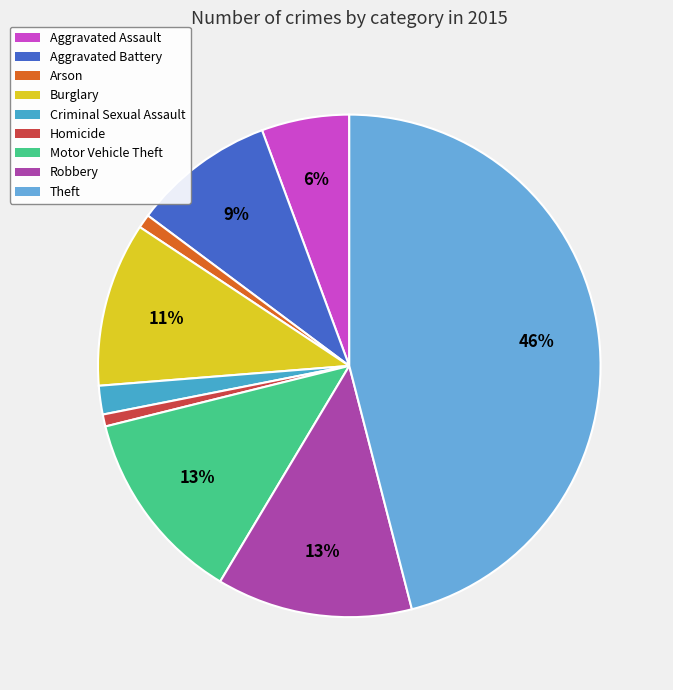

Is there a majority slice in this chart?

No